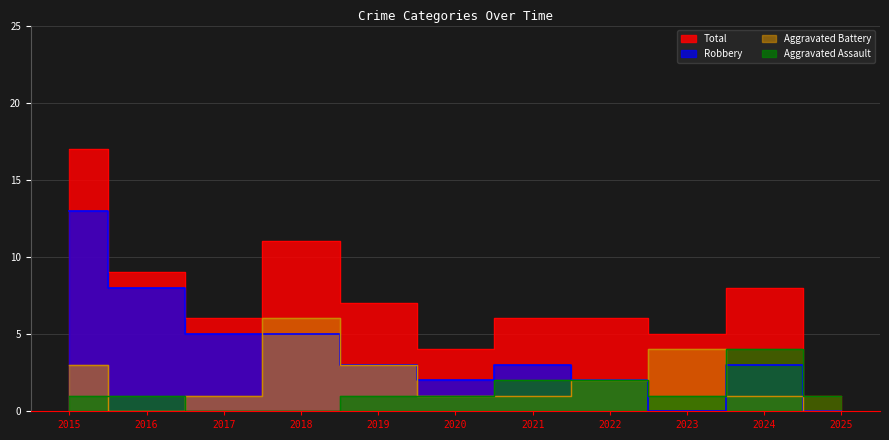

Where does the Aggravated Assault series first go above 1?

2021